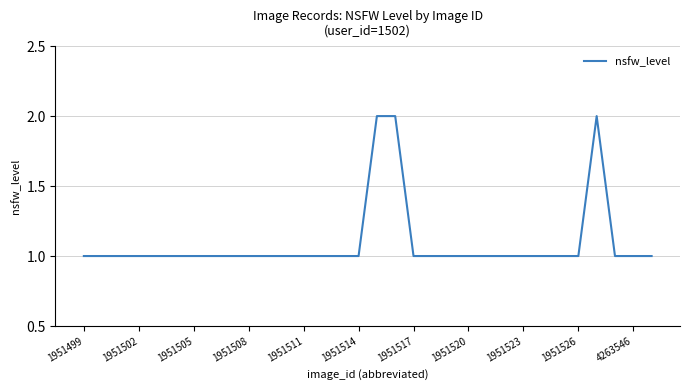

Is this an area chart (filled region under the line)?

No